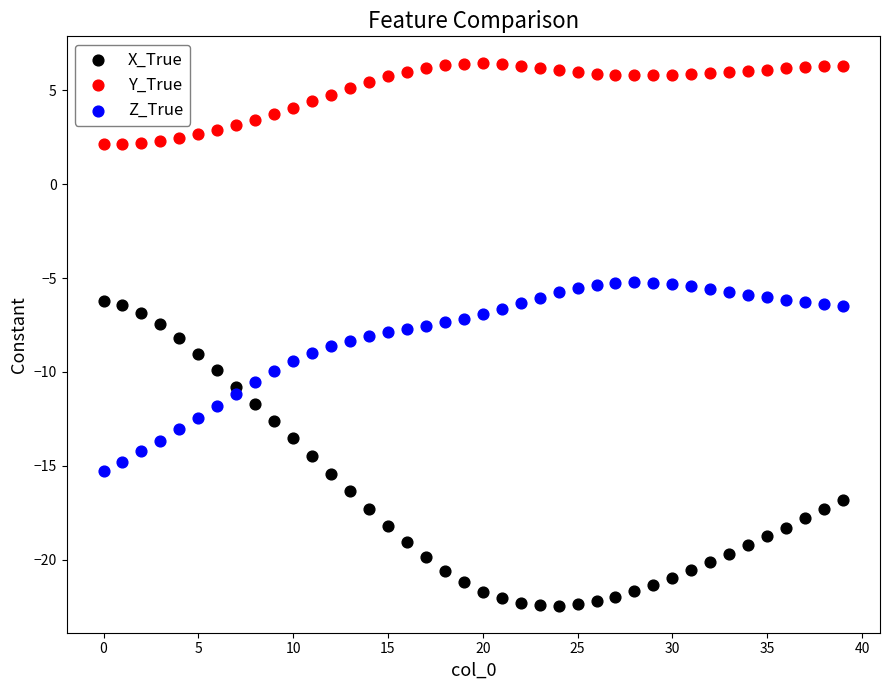

Across all data points, what is the range of Y values (max minus min)?

28.9